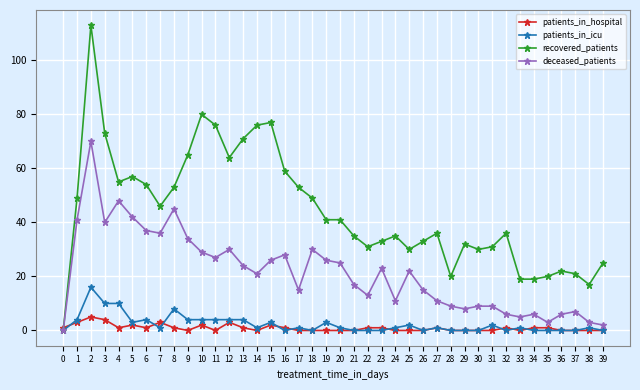

What is the spread (max minus min) of values at 16?

59